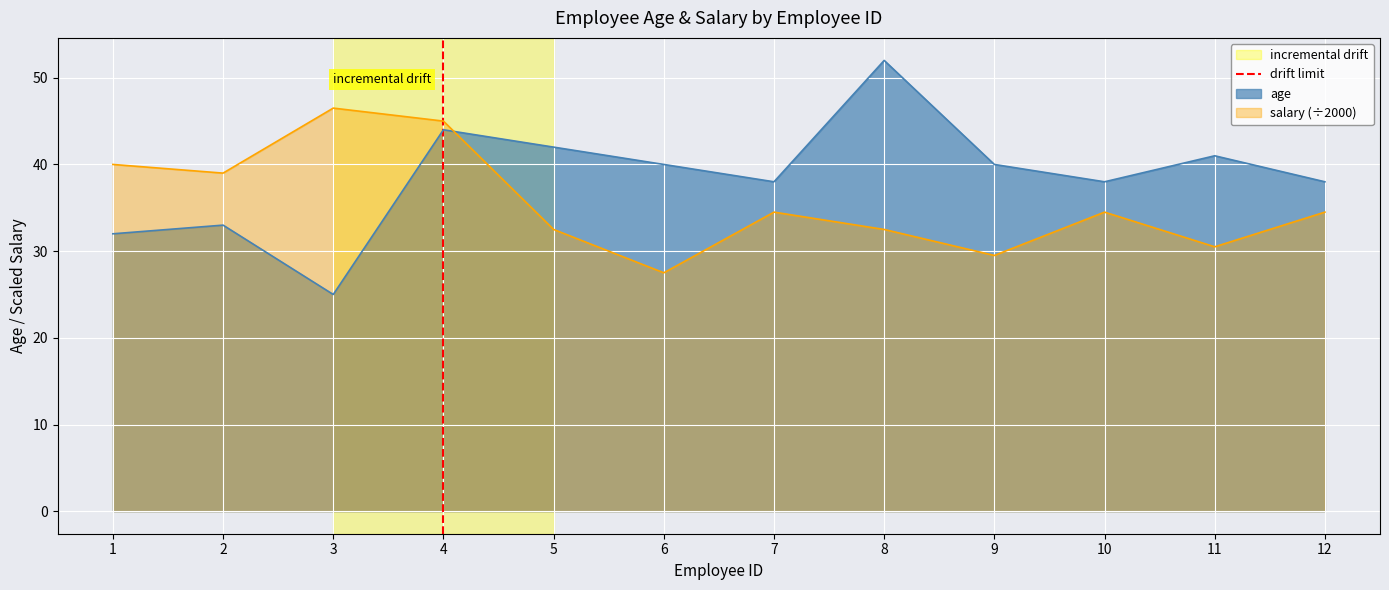

Where is the data nearest to the value 0?

1